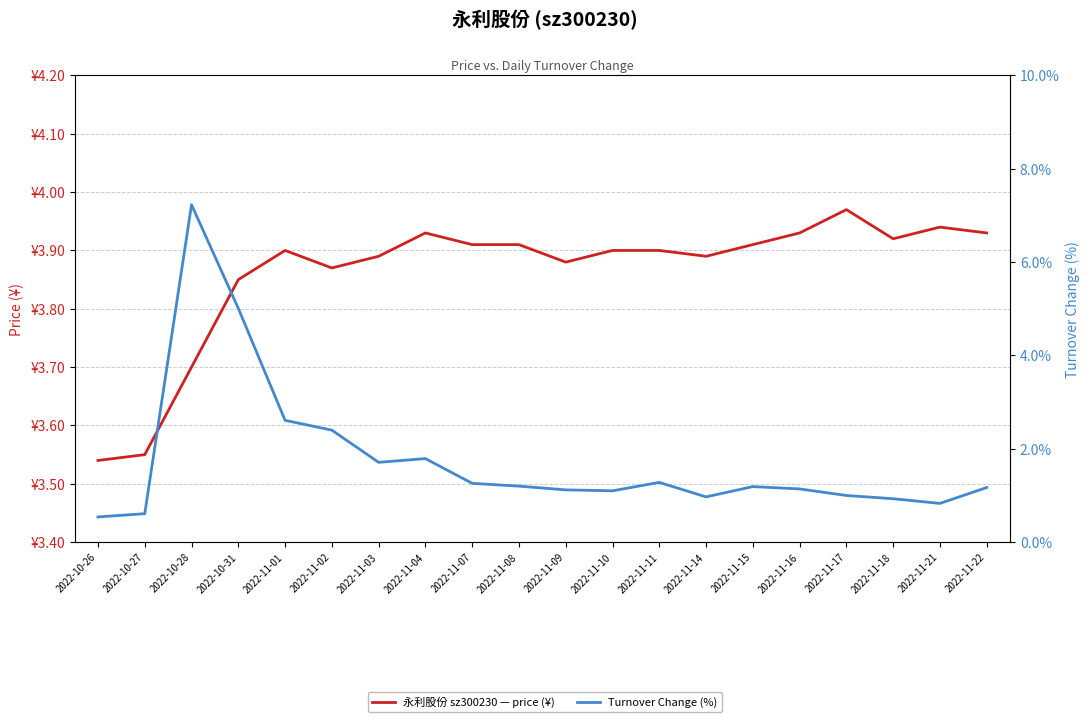

Read the Turnover Change (%) value at 2022-11-22.

1.2